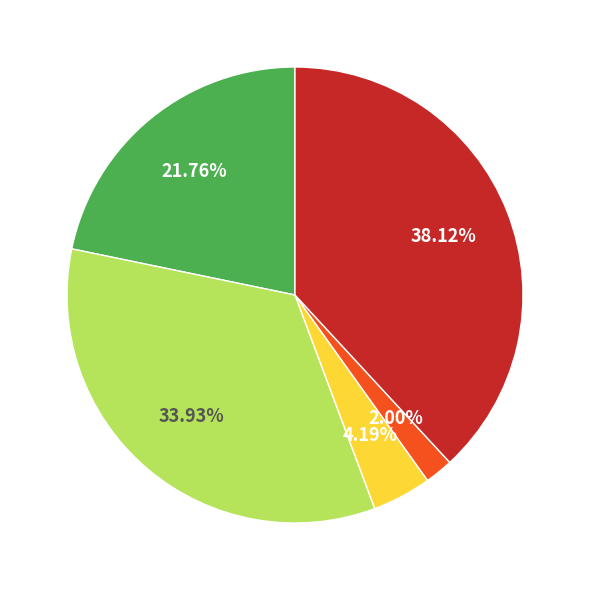

Does any single category account for the majority?

No